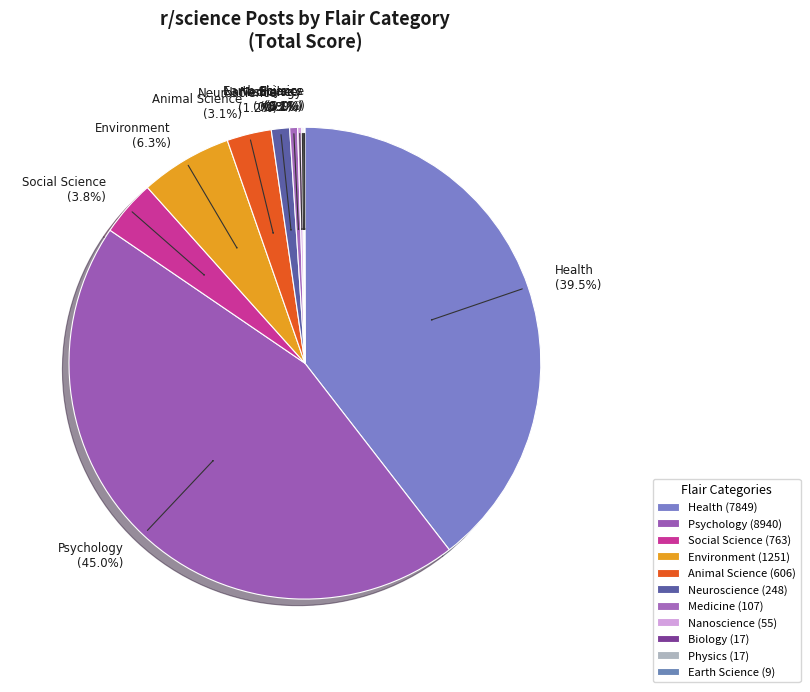

Is there a majority slice in this chart?

No